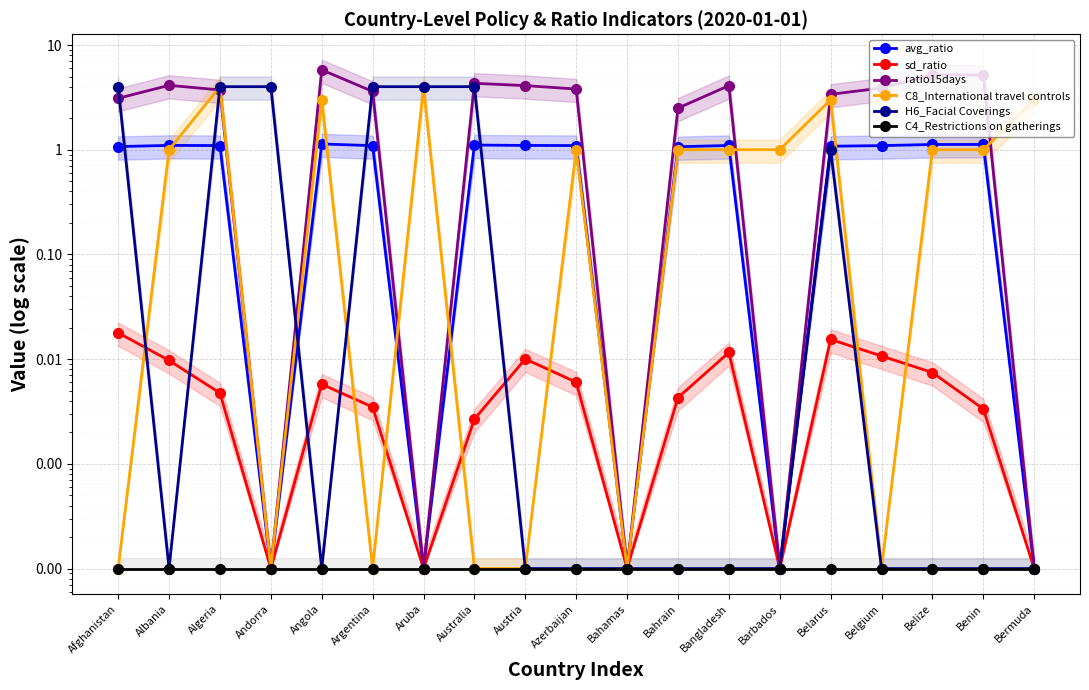

Which category has the lowest value in the C4_Restrictions on gatherings series?

Afghanistan